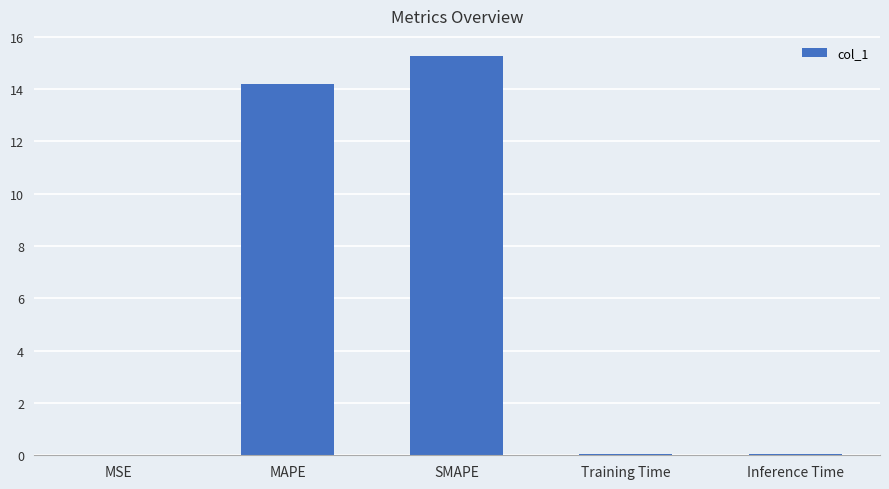

What is the sum of all values?

29.5